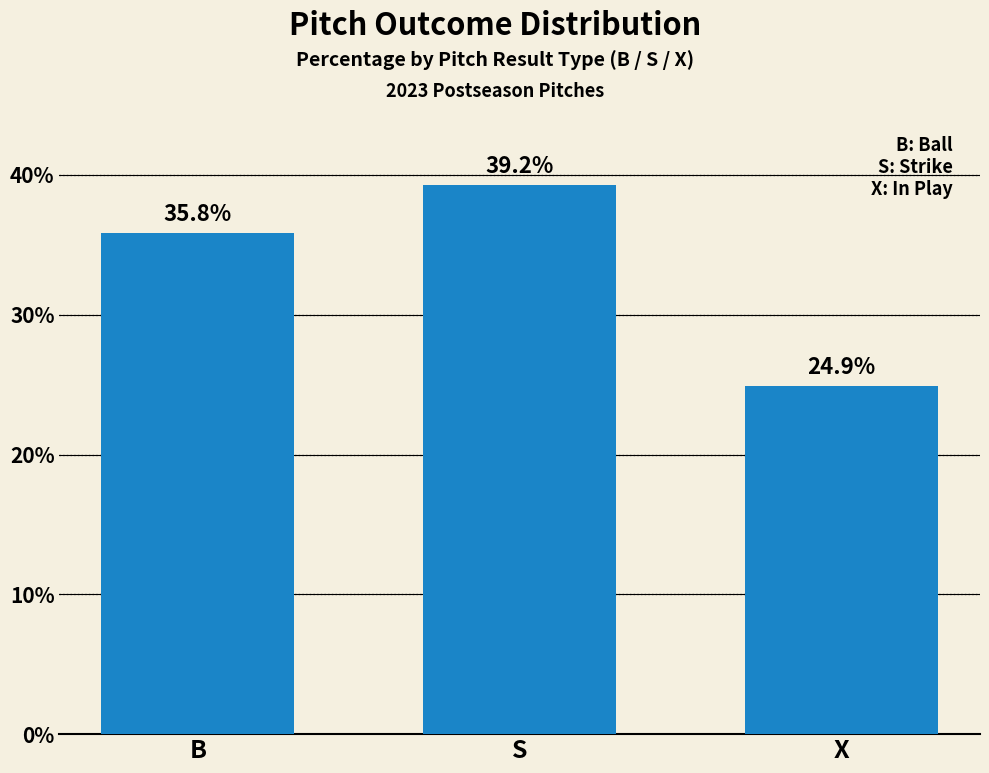

What is the difference between the maximum and minimum values?

14.3